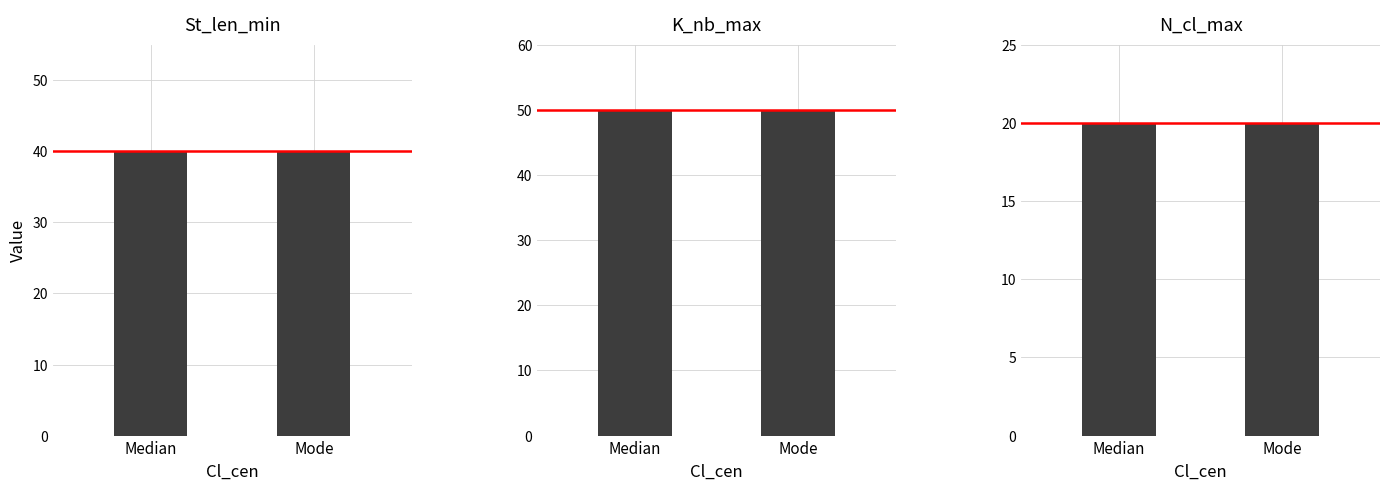

Which series has the largest total across all categories?

K_nb_max